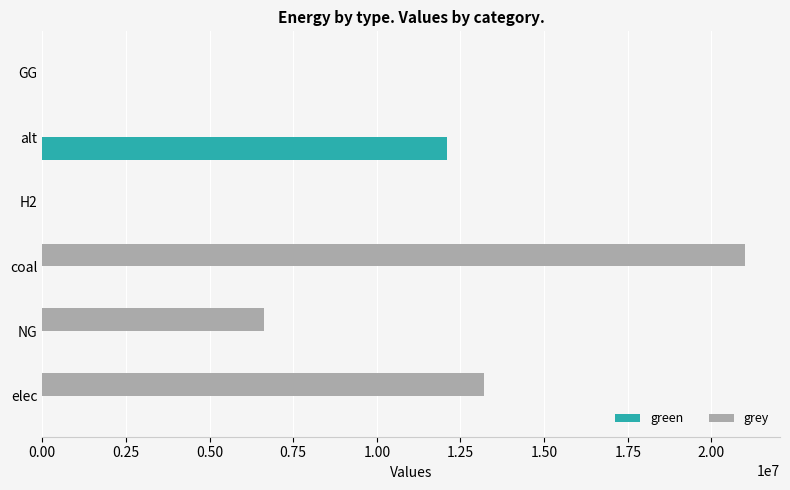

The grey series shows 4760632.0 at elec. True or false?

False